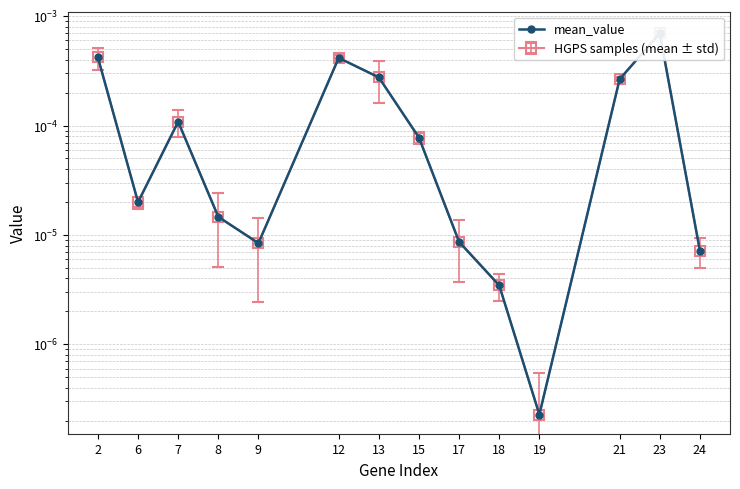

List the labels in order of value, largest first.

23, 2, 12, 13, 21, 7, 15, 6, 8, 17, 9, 24, 18, 19